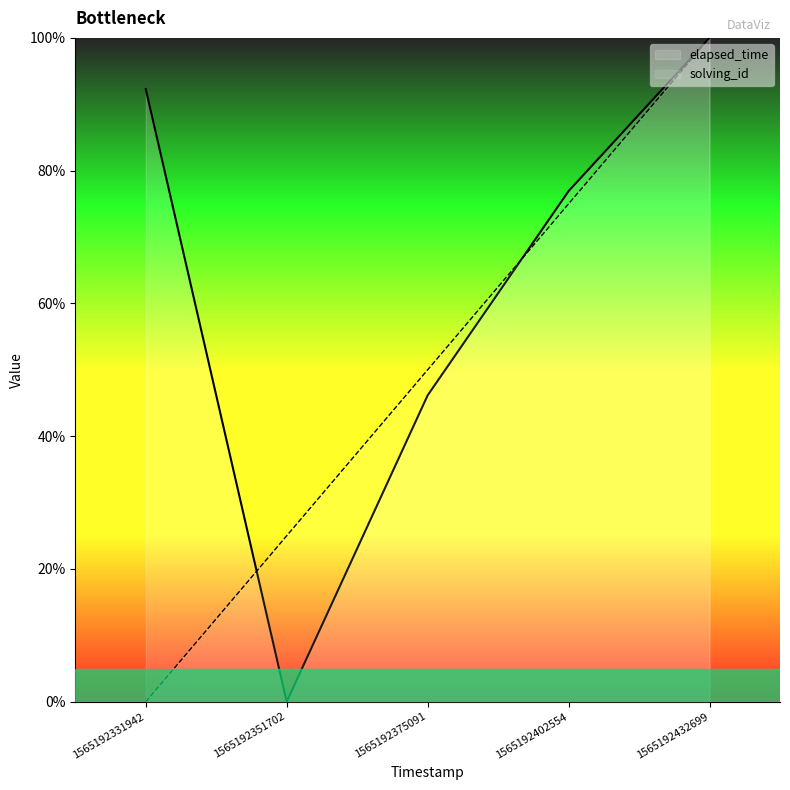

What is the difference between the maximum and minimum values in the elapsed_time series?

100.0